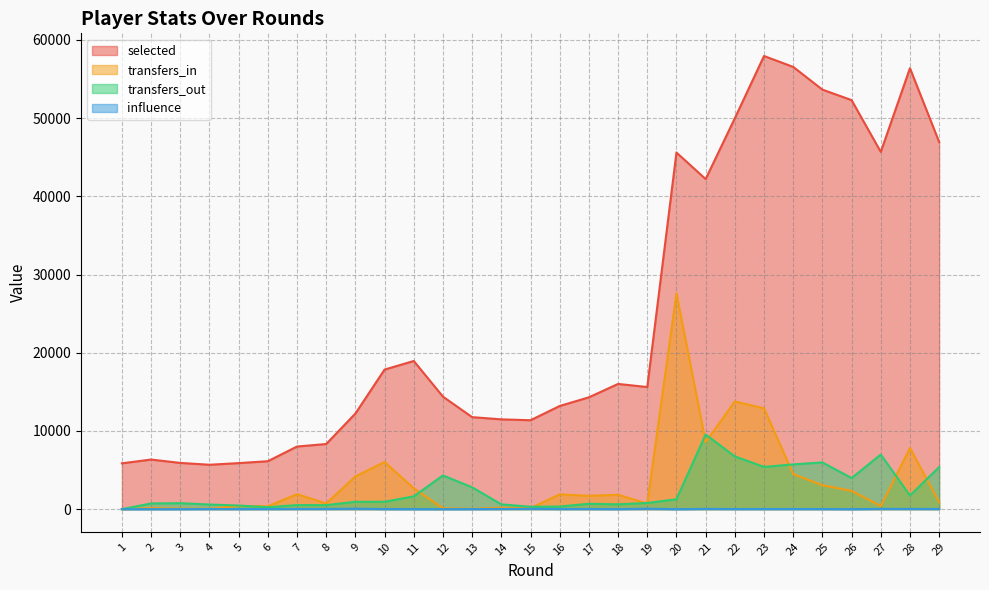

Which series has the largest total across all categories?

selected